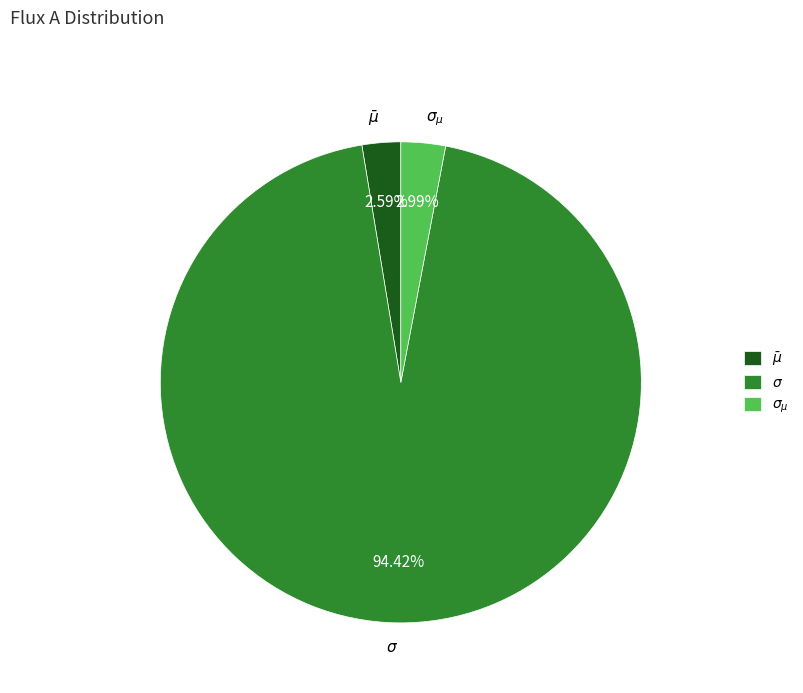

Between $\sigma_{\mu}$ and $\sigma$, which is larger?

$\sigma$